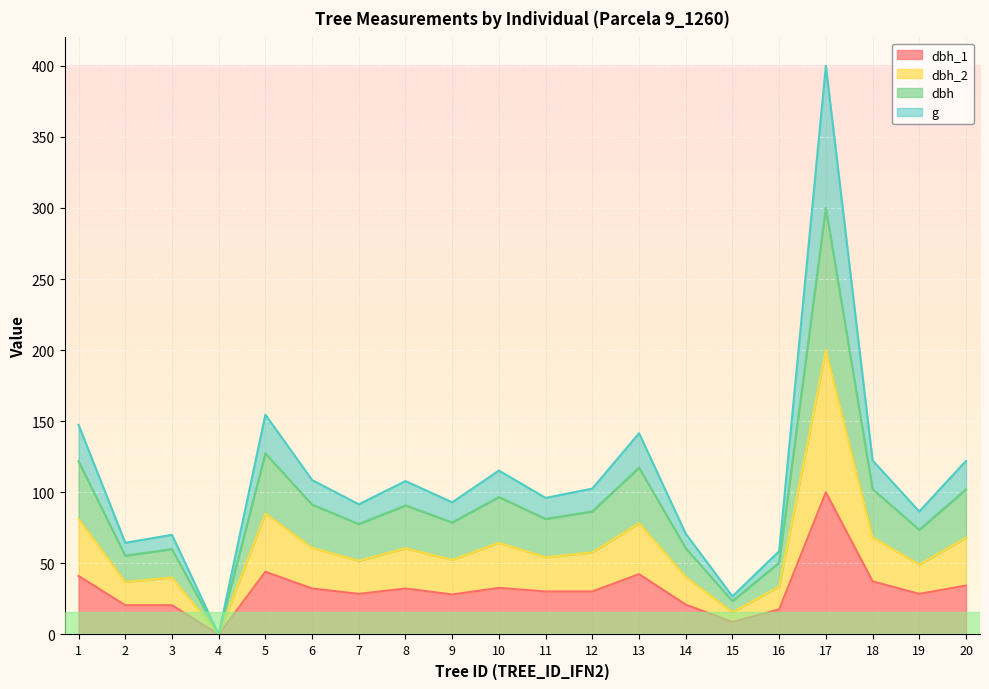

At which category is the sum across all series the highest?

17